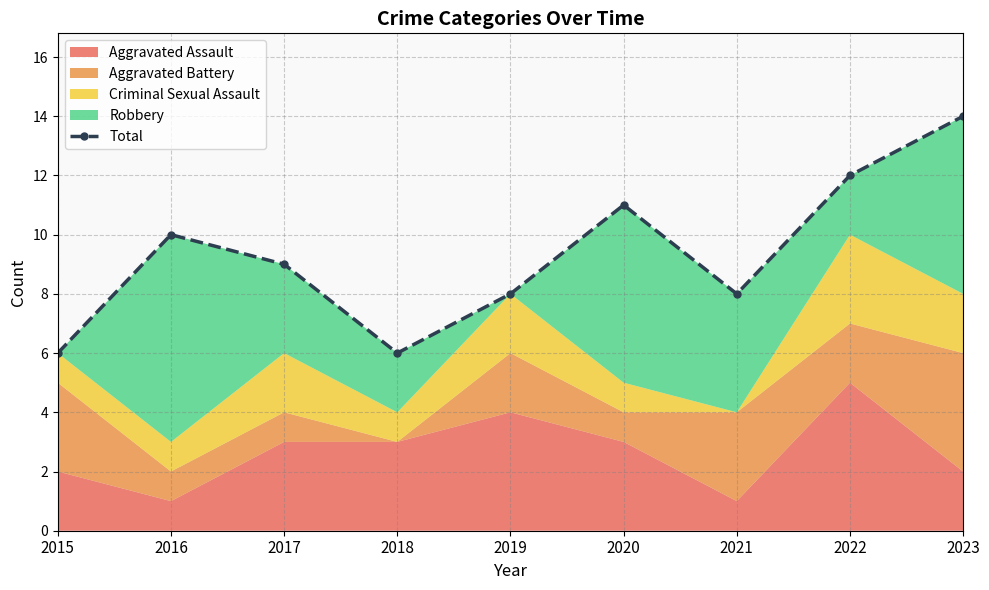

At which category does the data reach its first local peak?

2016